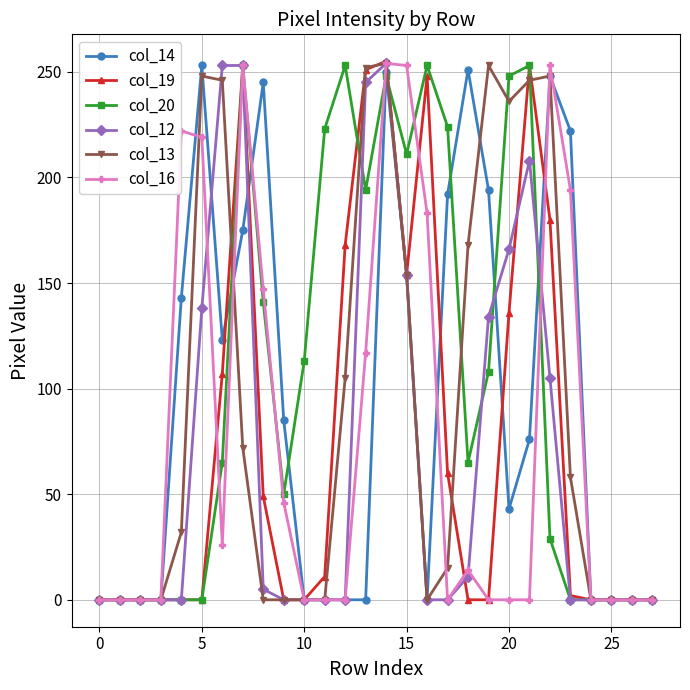

What is the maximum value shown in the chart?

255